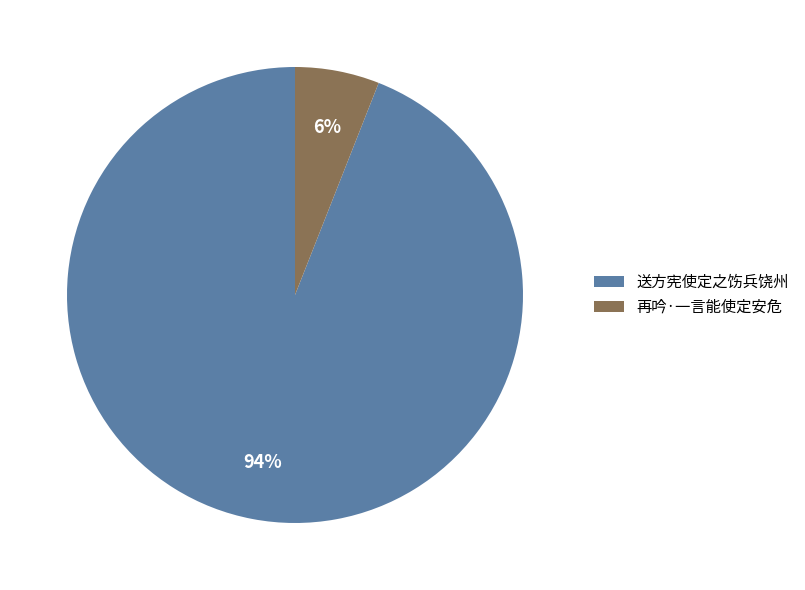

How many segments does this pie chart have?

2